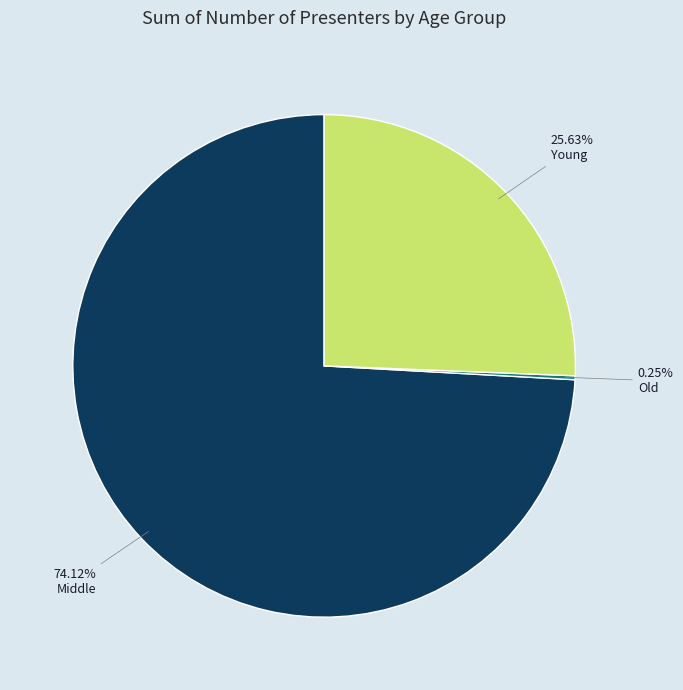

What is the majority slice?

Middle